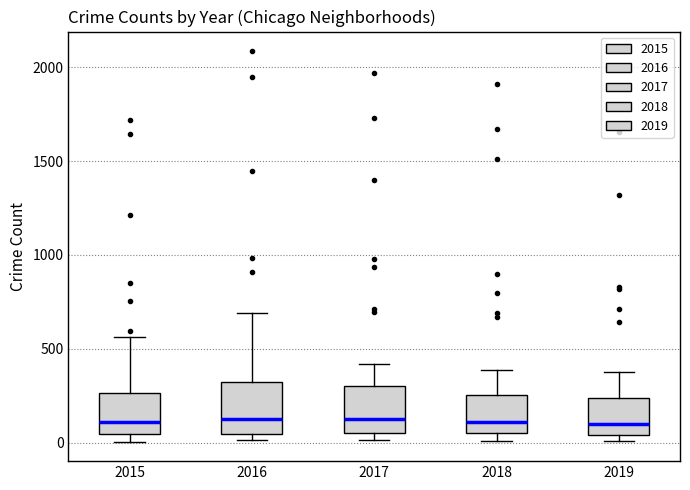

Where does the upper whisker of the box at x = 2018 end on the y-axis? The values are not printed on the chart, so give them approximately, as read against the axis.

400